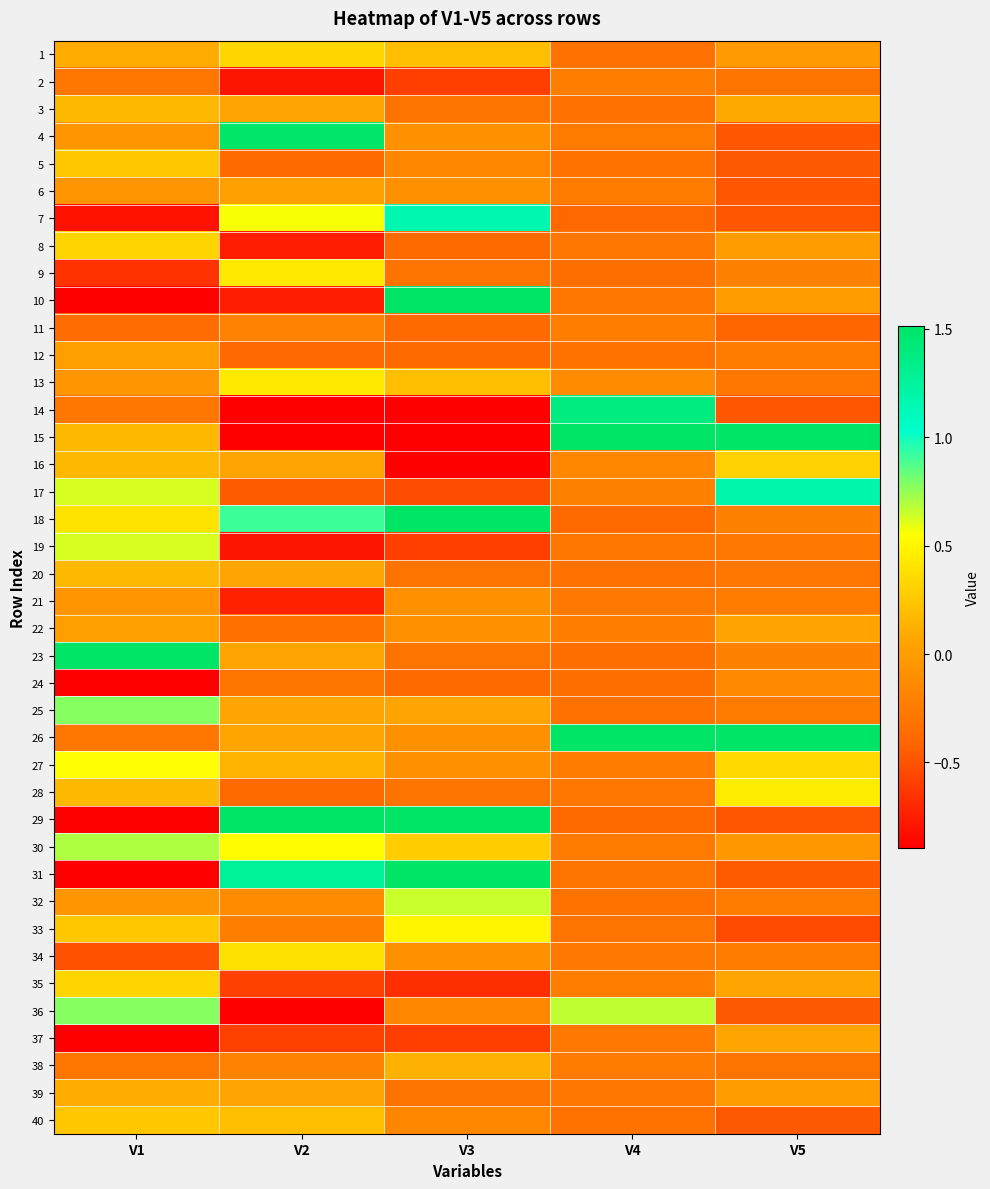

What is the difference between the highest and lowest values at V3?

5.6